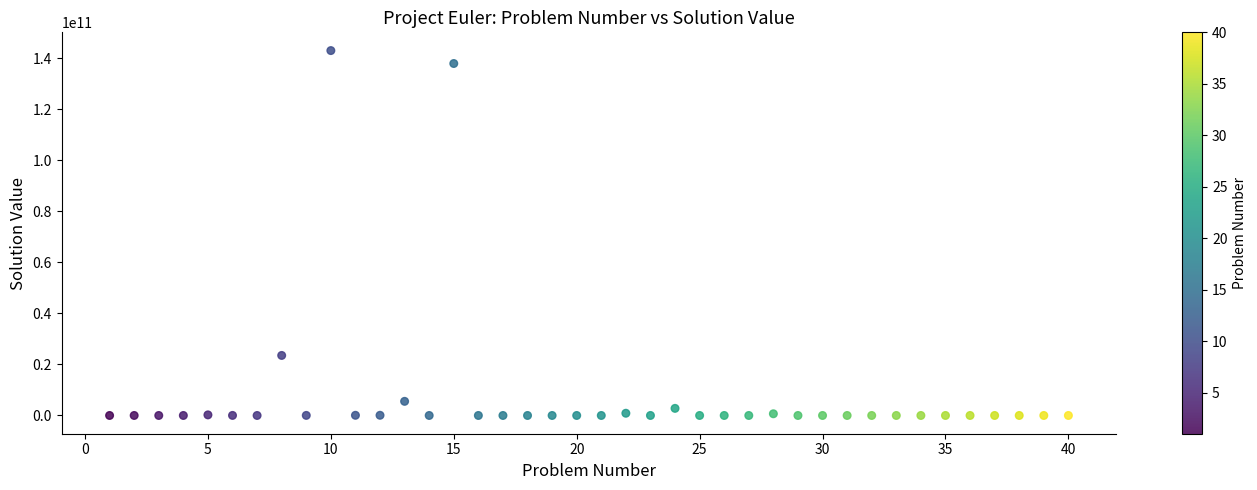

What is the range of X values (max minus min)?

39